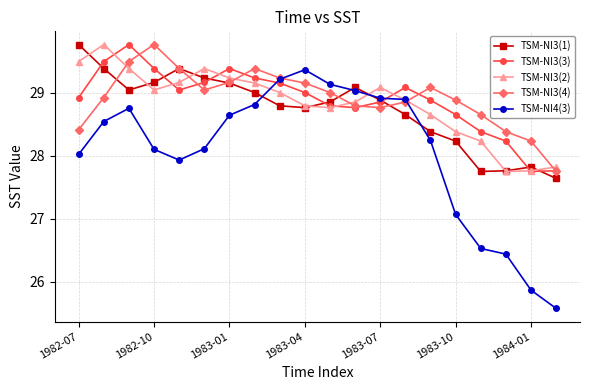

Count the number of categories in the chart.

20